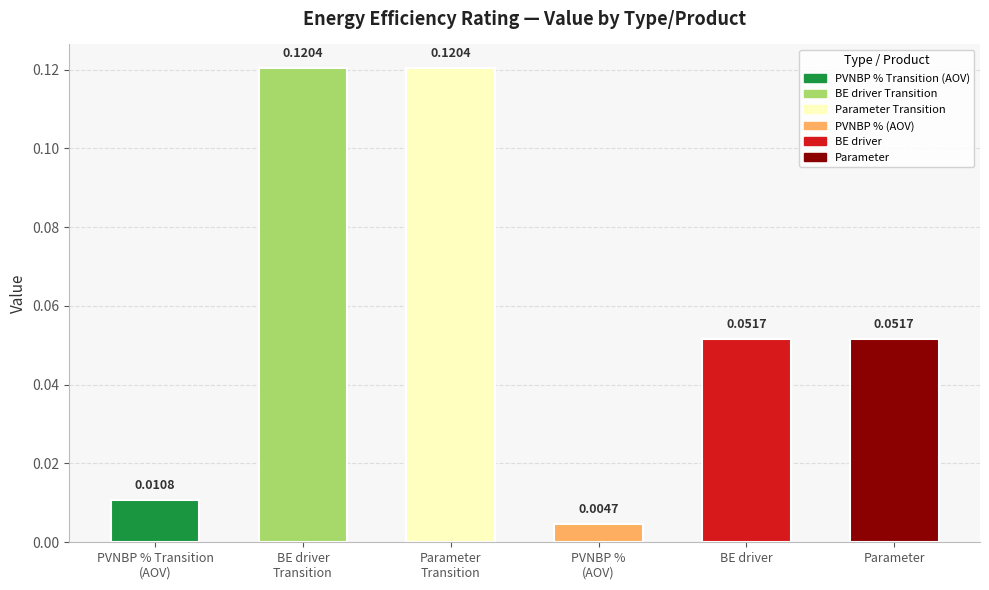

What is the label of the 2nd bar from the right?

BE driver